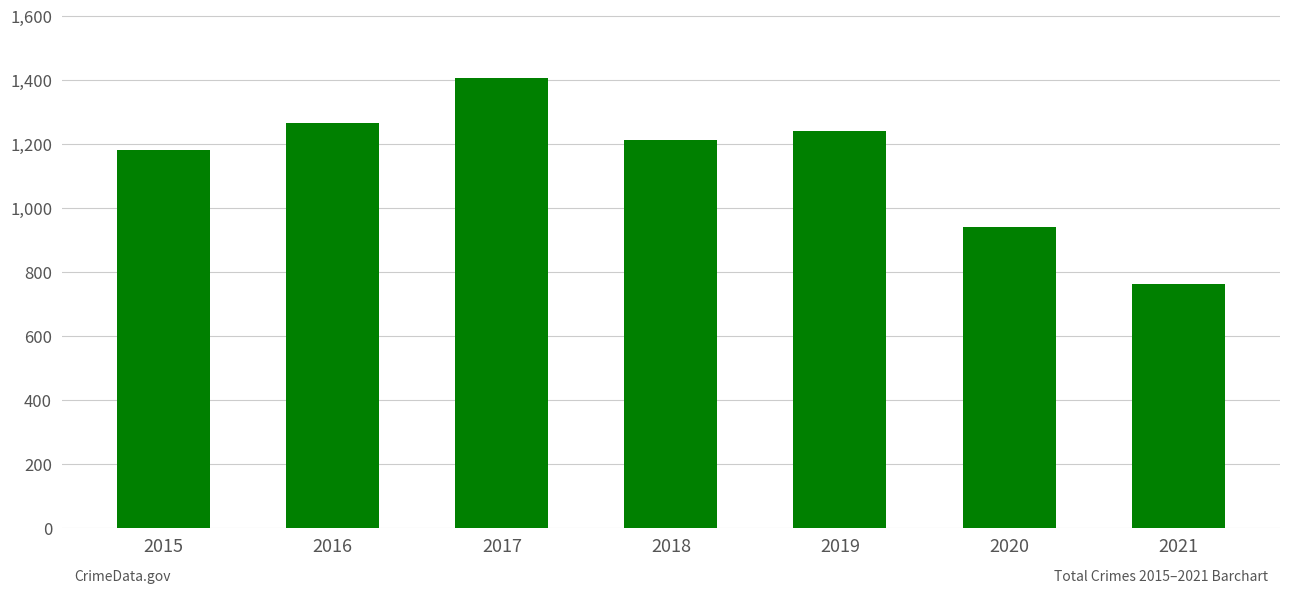

Is it true that the value at 2020 is 938?

True